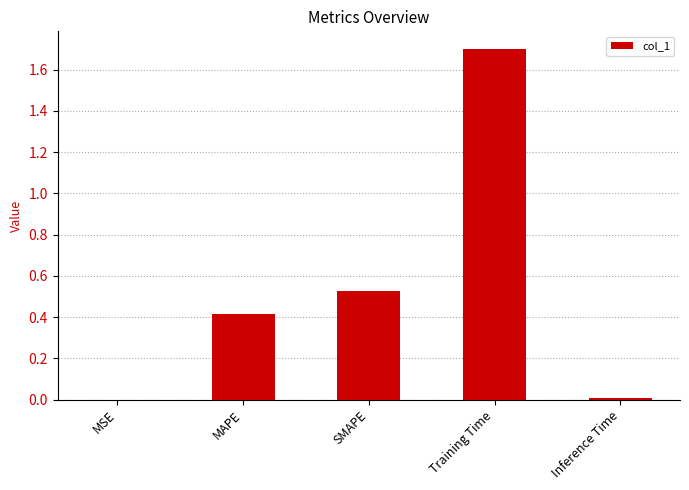

Are the bars grouped side by side (vs. stacked)?

No